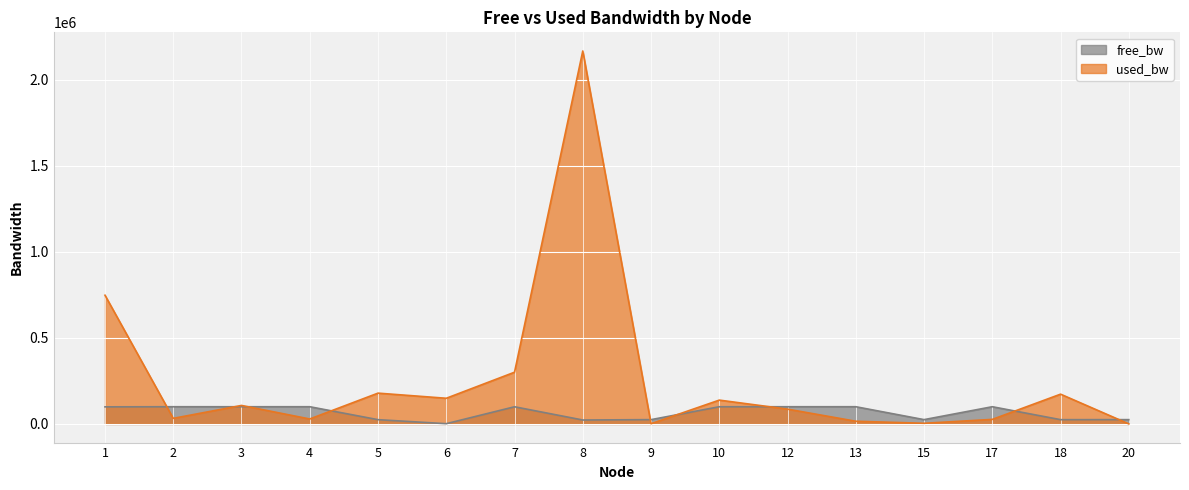

What is the spread (max minus min) of values at 3?

7520.3